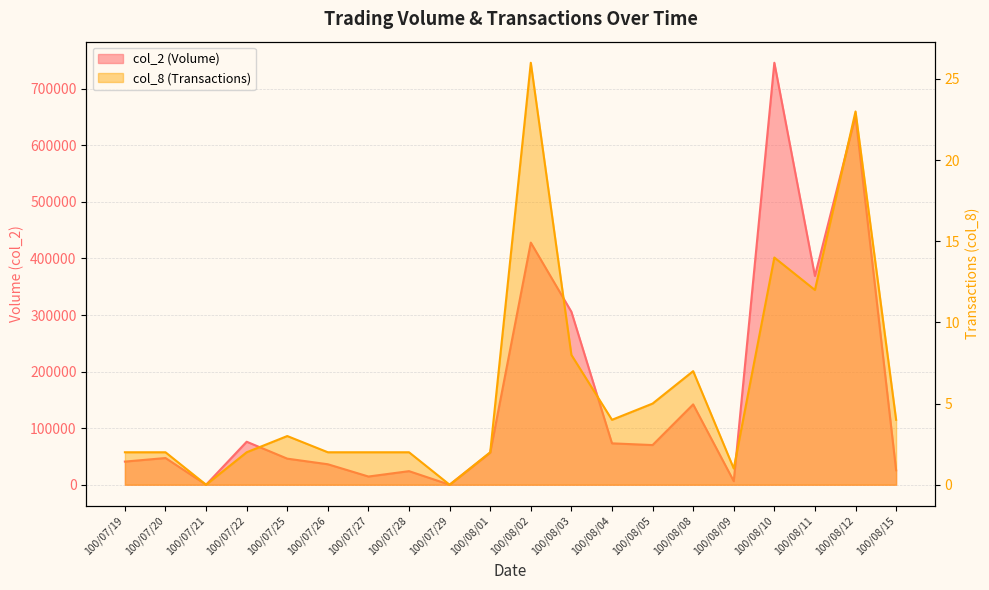

Is the value of col_8 (Transactions) at 100/08/09 greater than the value of col_2 (Volume) at 100/08/05?

No